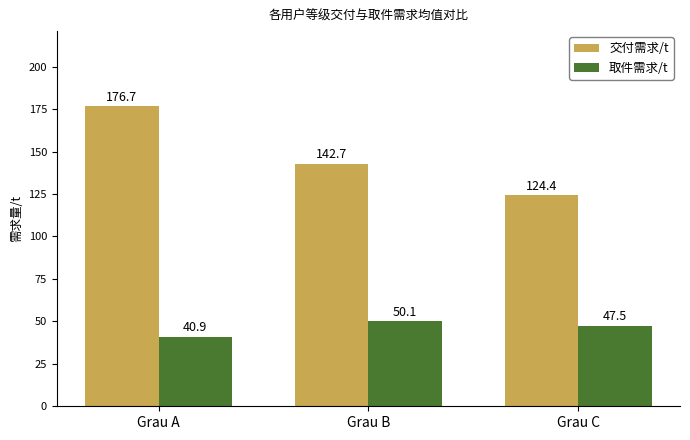

What value does the 交付需求/t series have at Grau C?

124.4